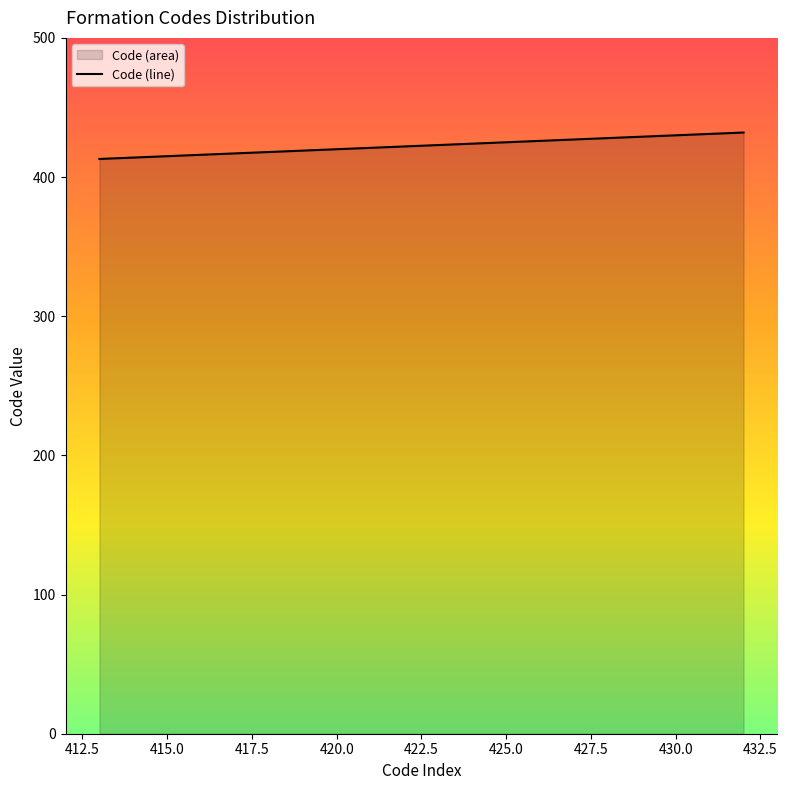

What is the maximum value shown in the chart?

432